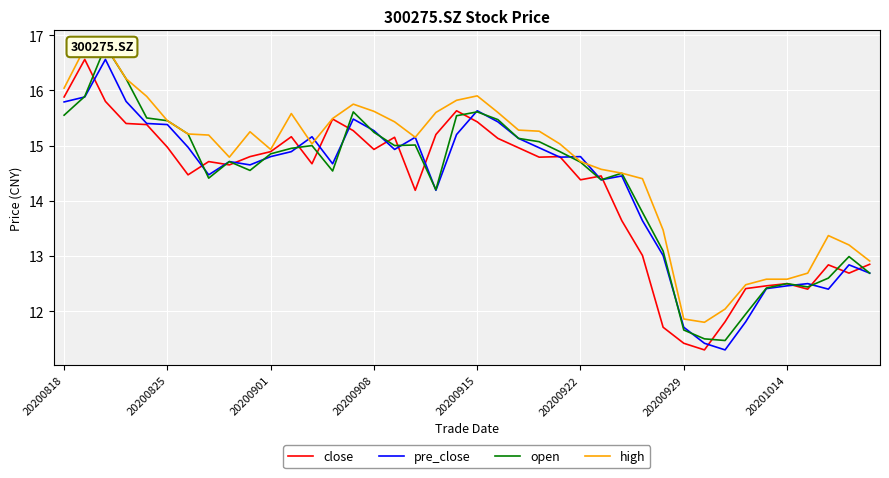

Where does the close series first go above 14?

20200818